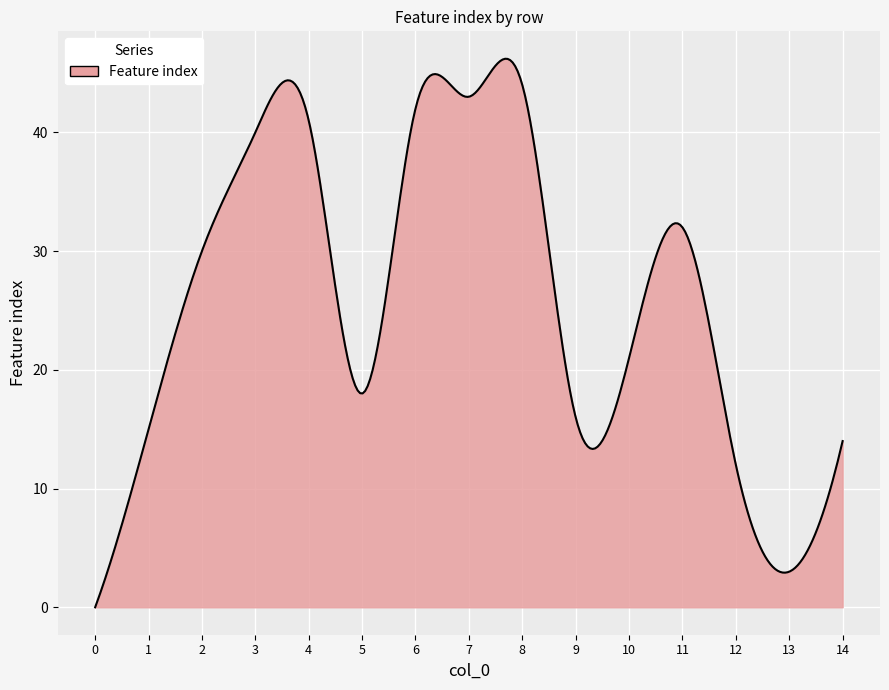

What is the maximum value shown in the chart?

46.2